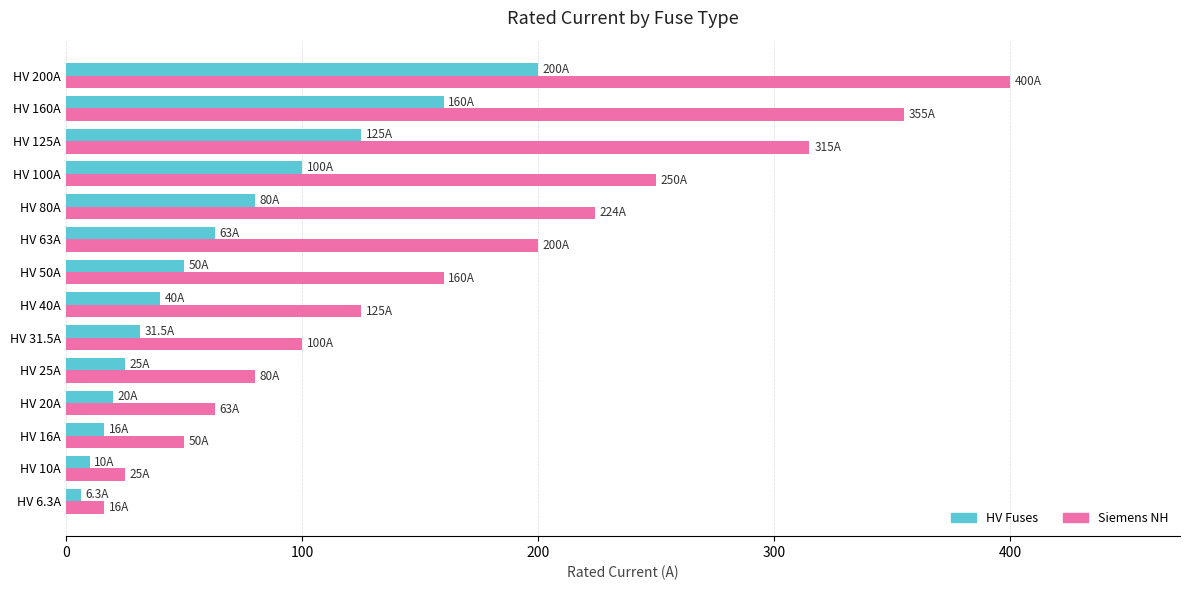

What is the sum of all HV Fuses values?

926.8